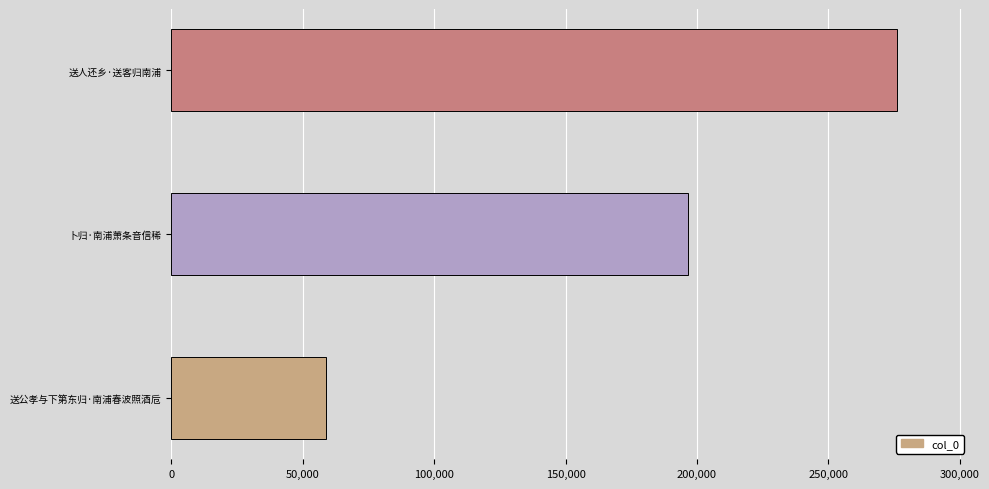

True or false: the data shows 276179 at 送人还乡·送客归南浦.

True